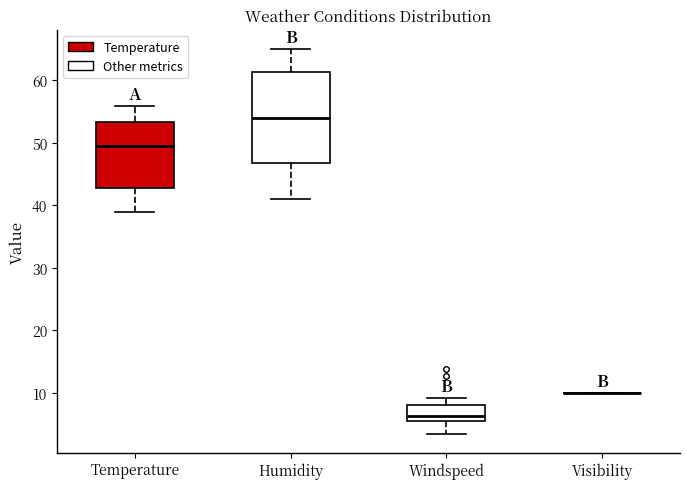

Reading left to right, read every box against the y-axis: the position of its median line, the range the box covers, and the ends of its whiskers. The values are not printed on the chart, so give them approximately, as read against the axis.

Temperature: median 49, box 43 to 53, whiskers 39 to 56
Humidity: median 54, box 47 to 61, whiskers 41 to 65
Windspeed: median 6 (just above the box's lower edge), box 6 to 8, whiskers 4 to 9
Visibility: box collapsed to a line at 10, whiskers 10 to 10